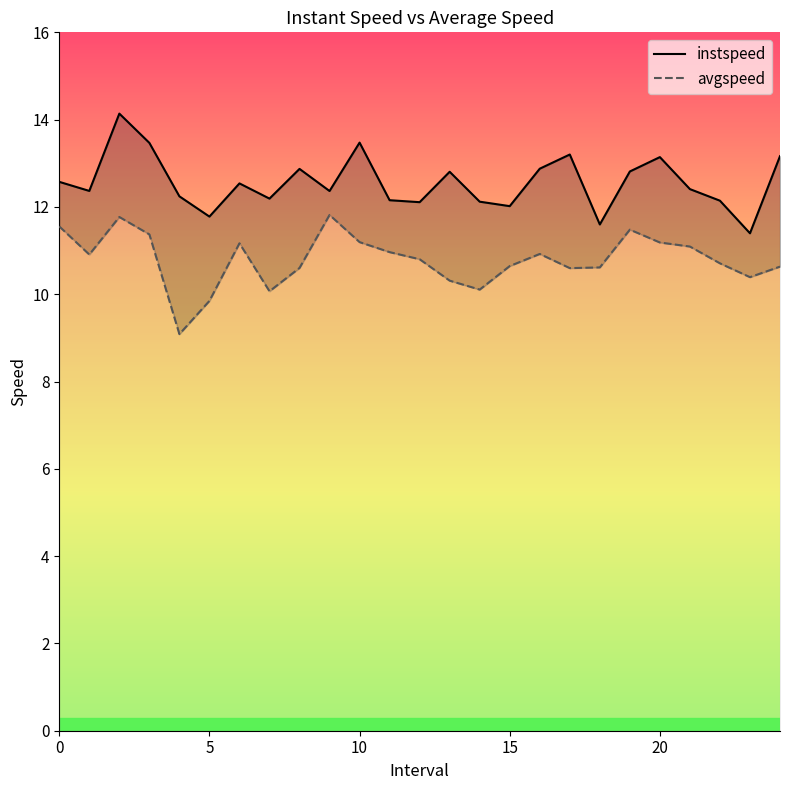

How many distinct data groups are displayed?

2